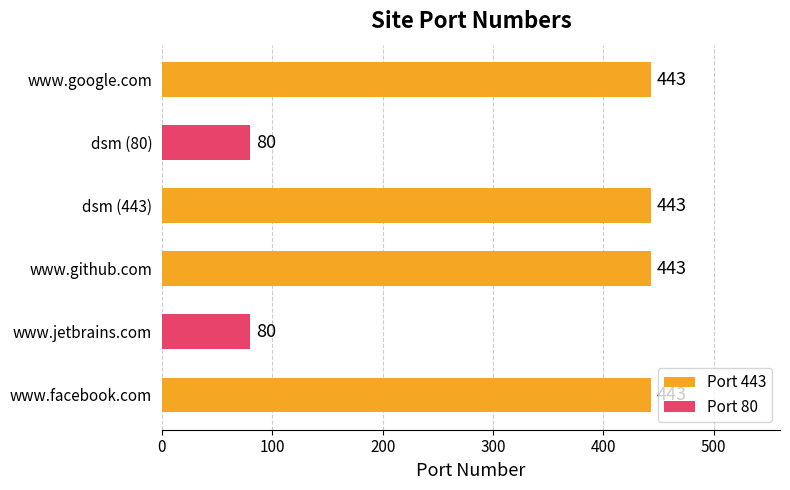

What is the average value?

322